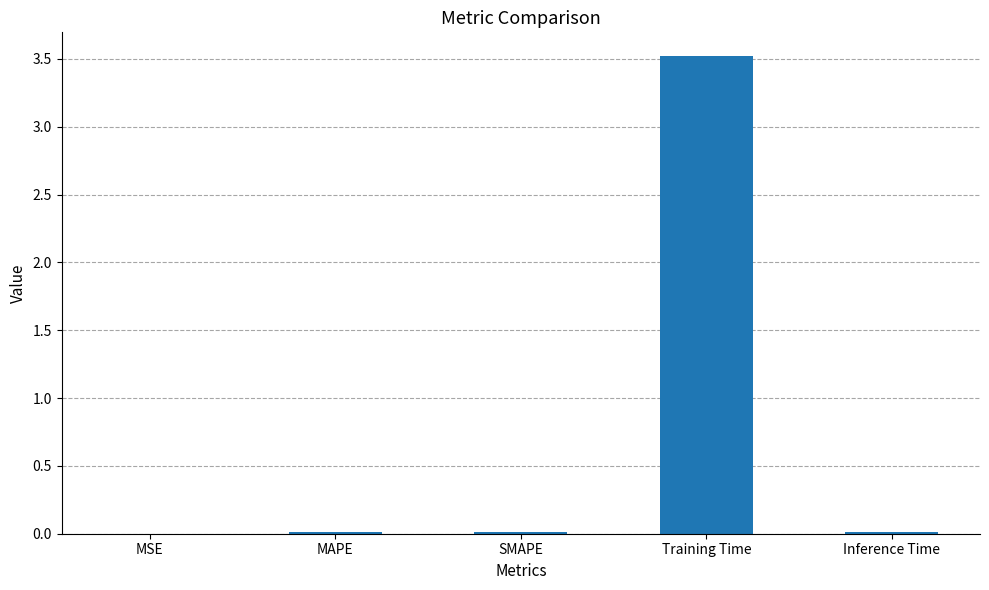

True or false: the data shows 0.0 at SMAPE.

True